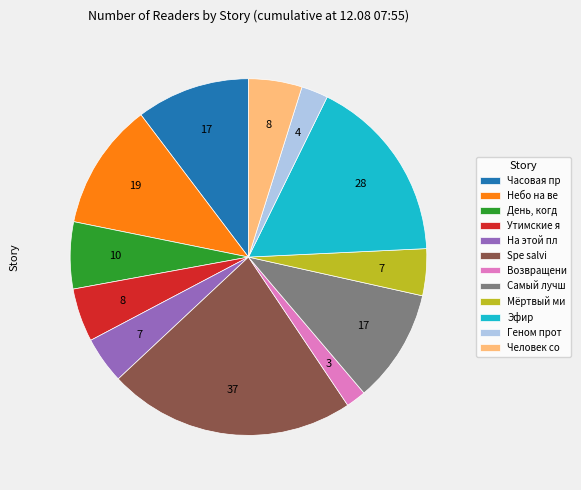

The Мёртвый ми slice represents 13% of the pie. True or false?

False